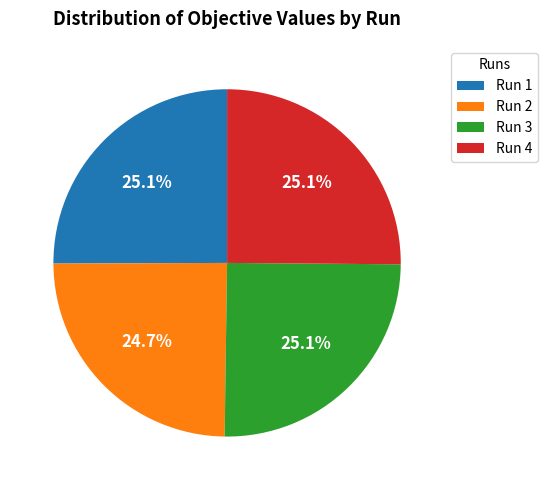

Combined, do Run 2 and Run 3 account for over 50%?

No